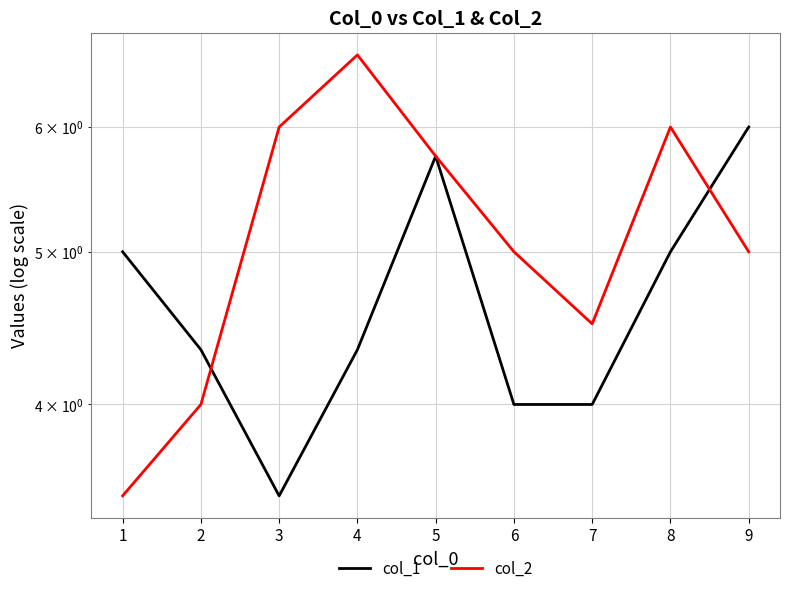

What is the minimum value shown in the chart?

3.5